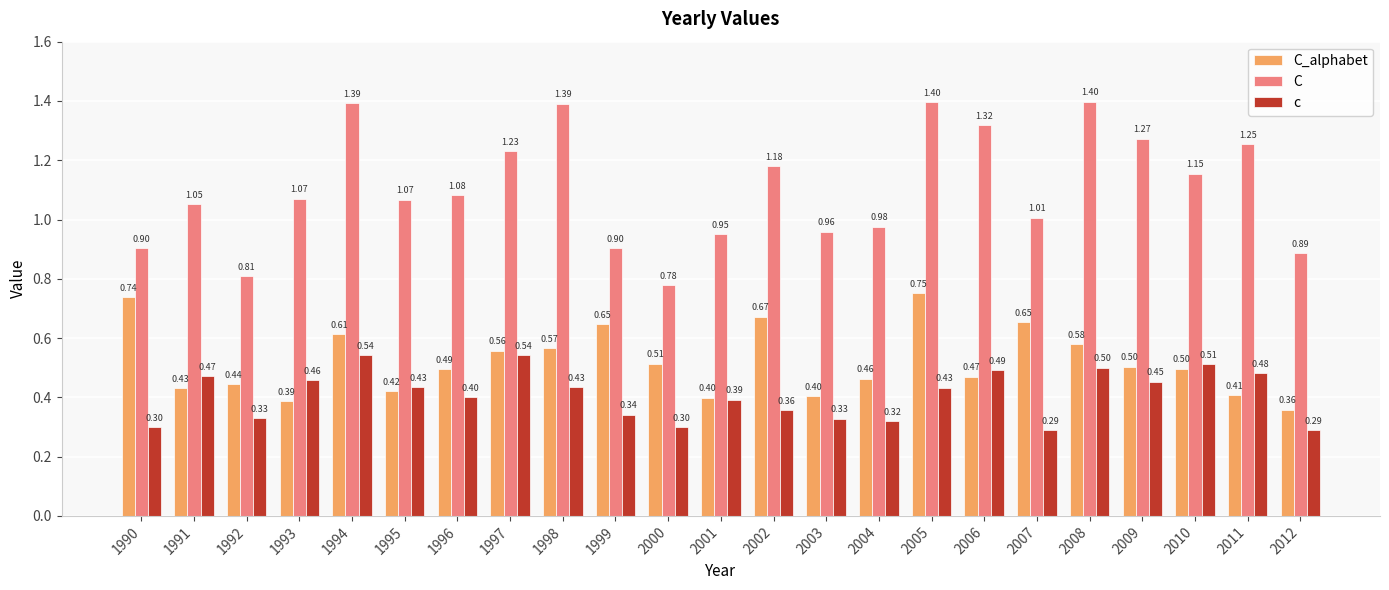

What is the sum of all c values?

9.4